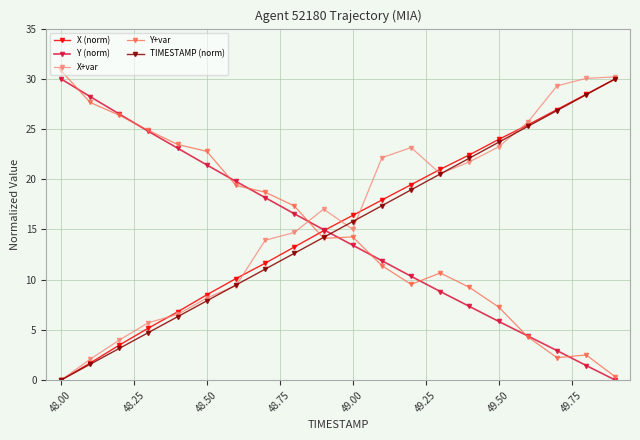

What is the value of the TIMESTAMP (norm) point at the 7th from the left?

9.5